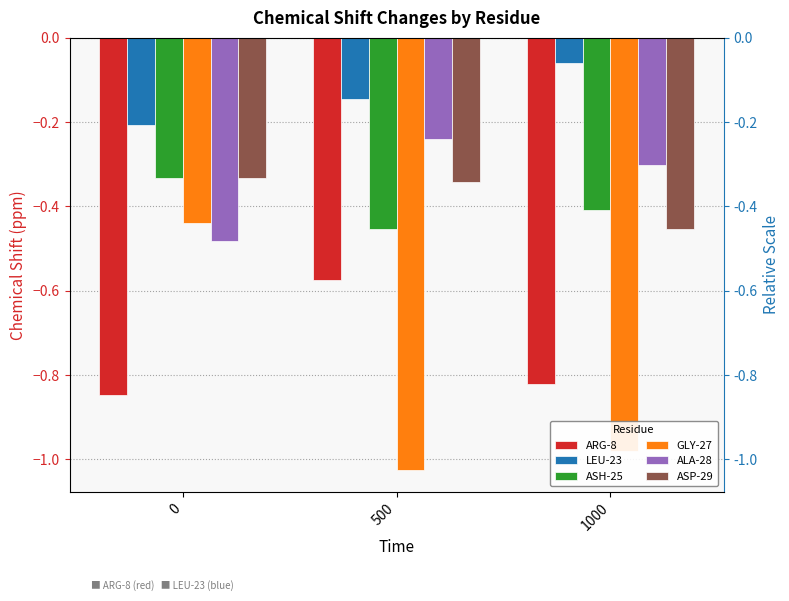

At which category does the chart reach its peak across all series?

1000